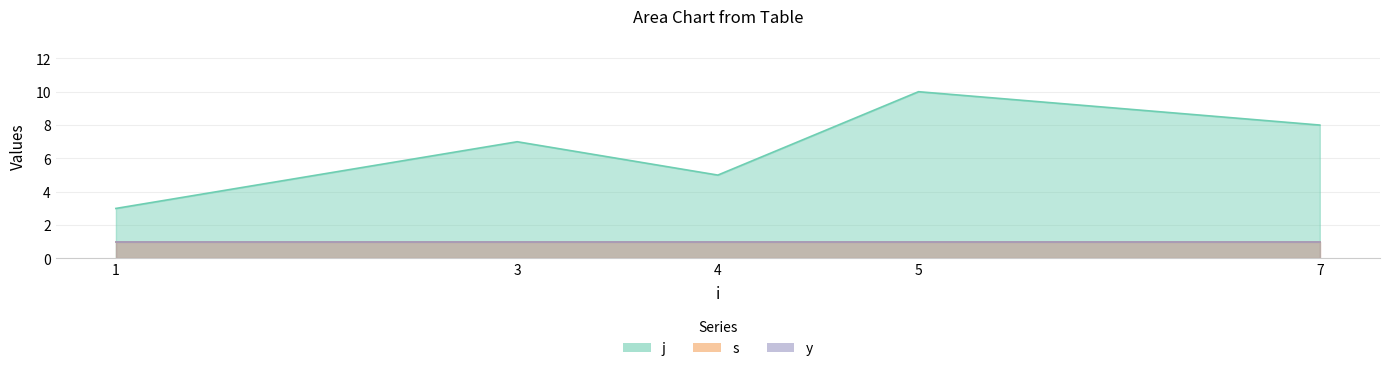

Reading left to right, what are all the values shown in this chart?

j: 3	7	5	10	8
s: 1	1	1	1	1
y: 1	1	1	1	1